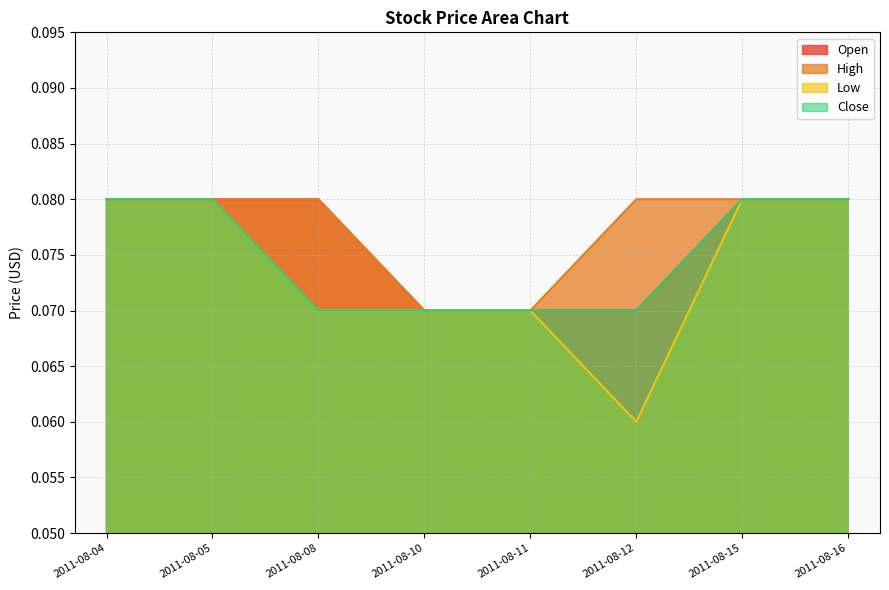

True or false: High has more than 1 interior local peaks.

False